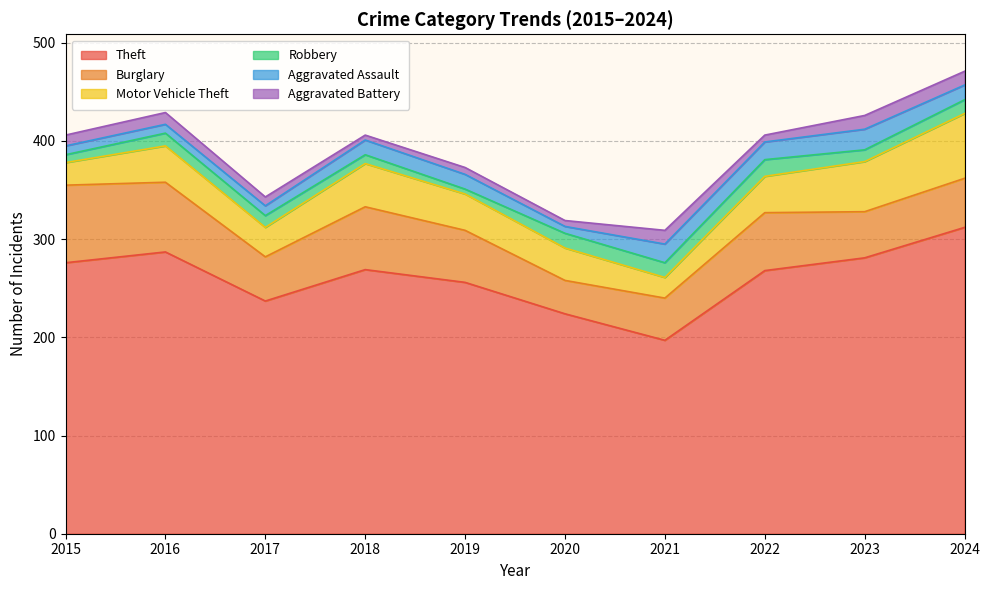

Reading left to right, transcribe all the data shown in this chart.

Theft: 2015=276	2016=287	2017=237	2018=269	2019=256	2020=224	2021=197	2022=268	2023=281	2024=312
Burglary: 2015=79	2016=71	2017=45	2018=64	2019=53	2020=34	2021=43	2022=59	2023=47	2024=50
Motor Vehicle Theft: 2015=23	2016=37	2017=30	2018=44	2019=37	2020=33	2021=21	2022=37	2023=51	2024=66
Robbery: 2015=8	2016=13	2017=12	2018=9	2019=5	2020=15	2021=15	2022=17	2023=12	2024=14
Aggravated Assault: 2015=9	2016=9	2017=10	2018=15	2019=15	2020=7	2021=19	2022=18	2023=21	2024=15
Aggravated Battery: 2015=11	2016=12	2017=9	2018=5	2019=7	2020=6	2021=14	2022=7	2023=14	2024=14